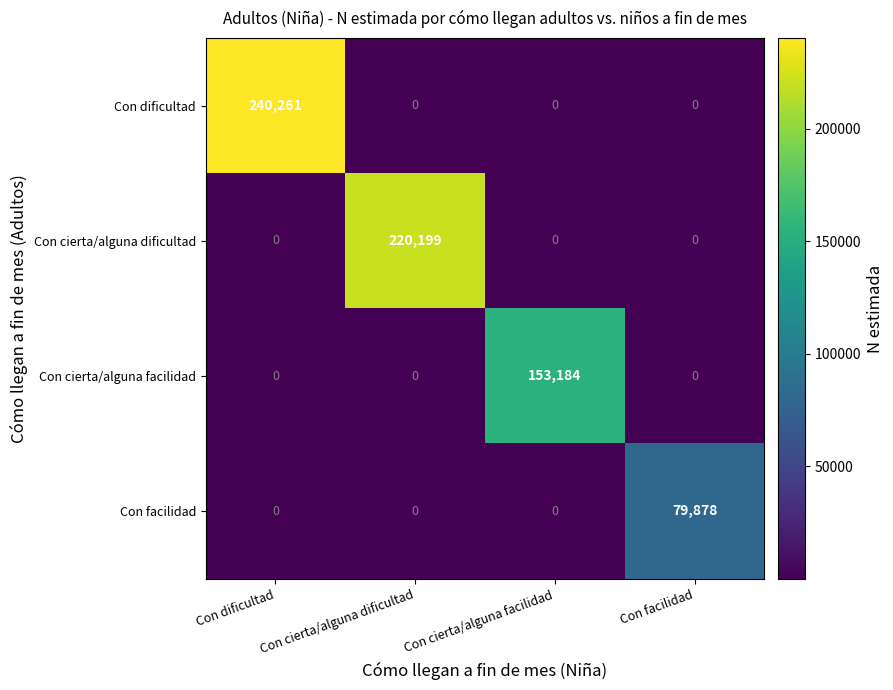

The Con cierta/alguna dificultad series shows 0 at Con facilidad. True or false?

True